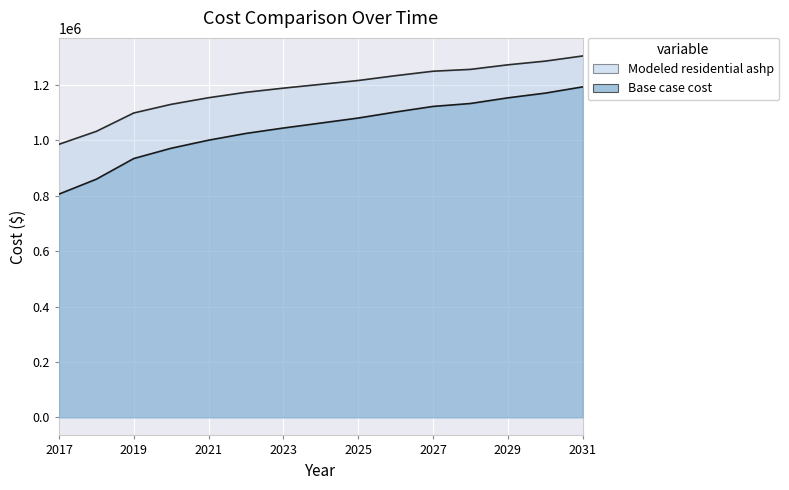

What is the total value across all series at 2031?

2498772.2